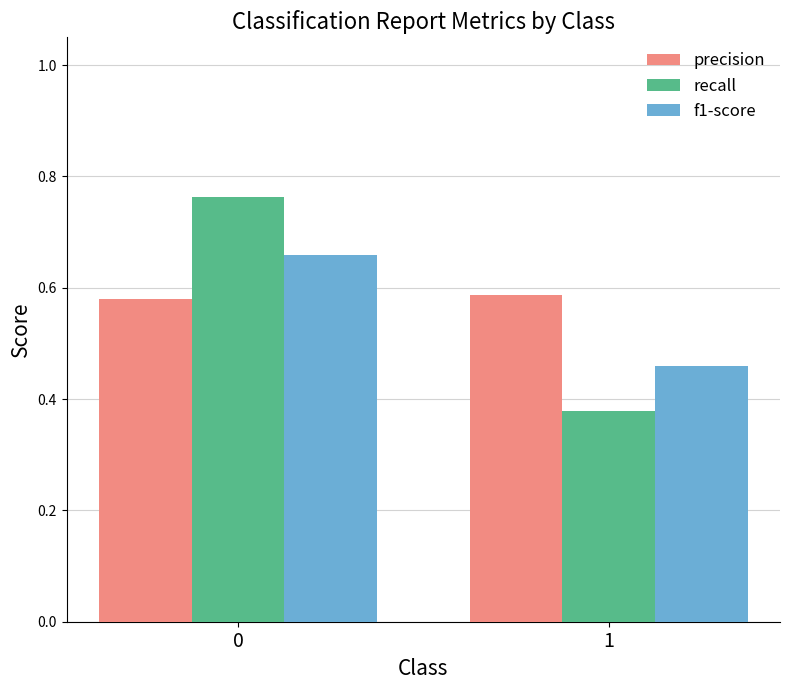

How many groups of bars are there?

2